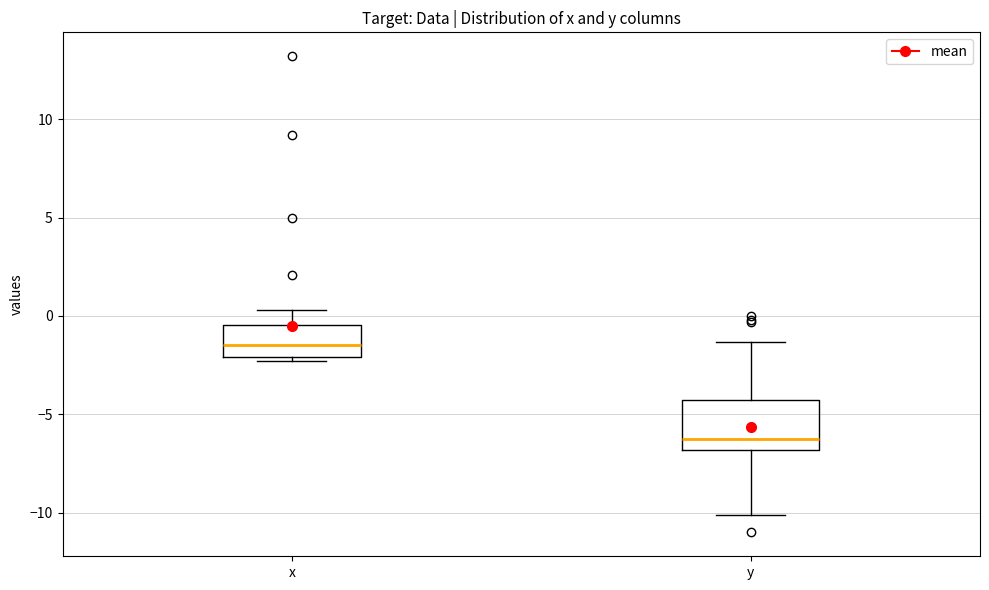

Which box has the lowest median line?

y